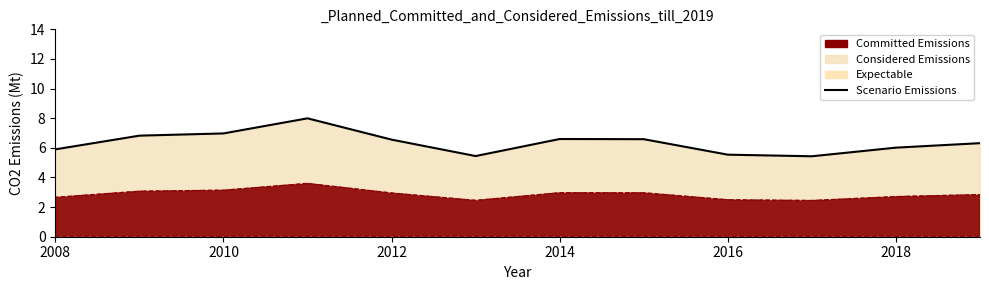

What is the difference between the maximum and minimum values?

2.6